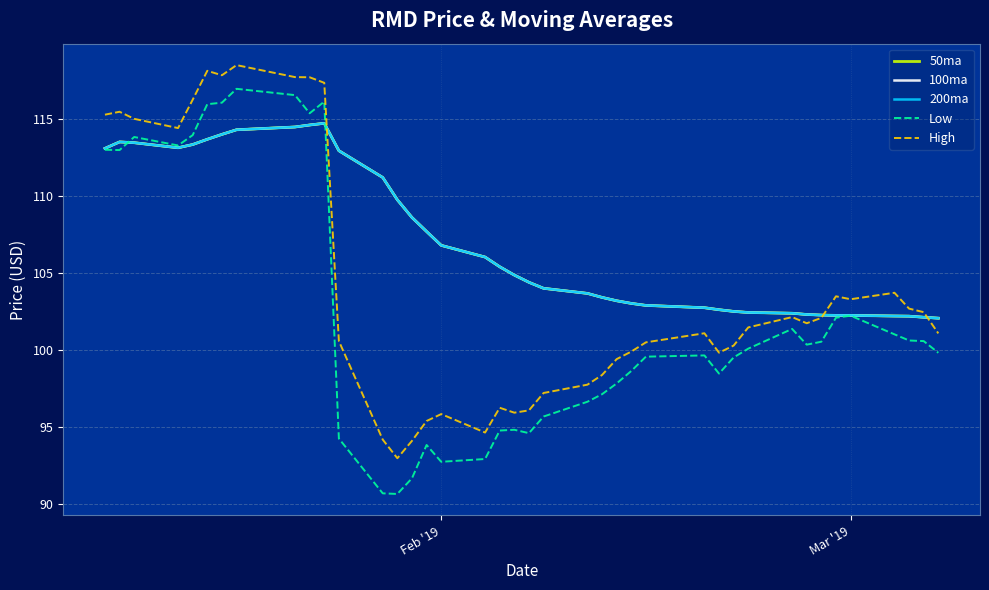

Is this an area chart (filled region under the line)?

No